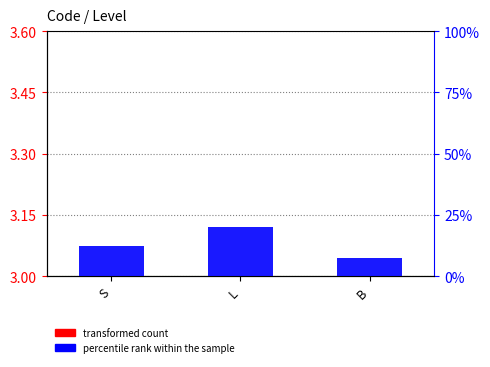

What is the label of the 1st bar from the left?

S